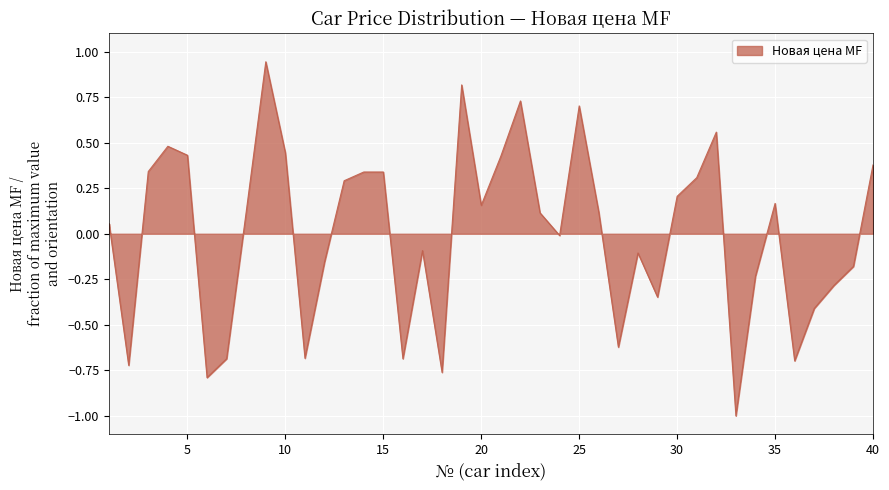

What is the difference between the maximum and minimum values?

1.9